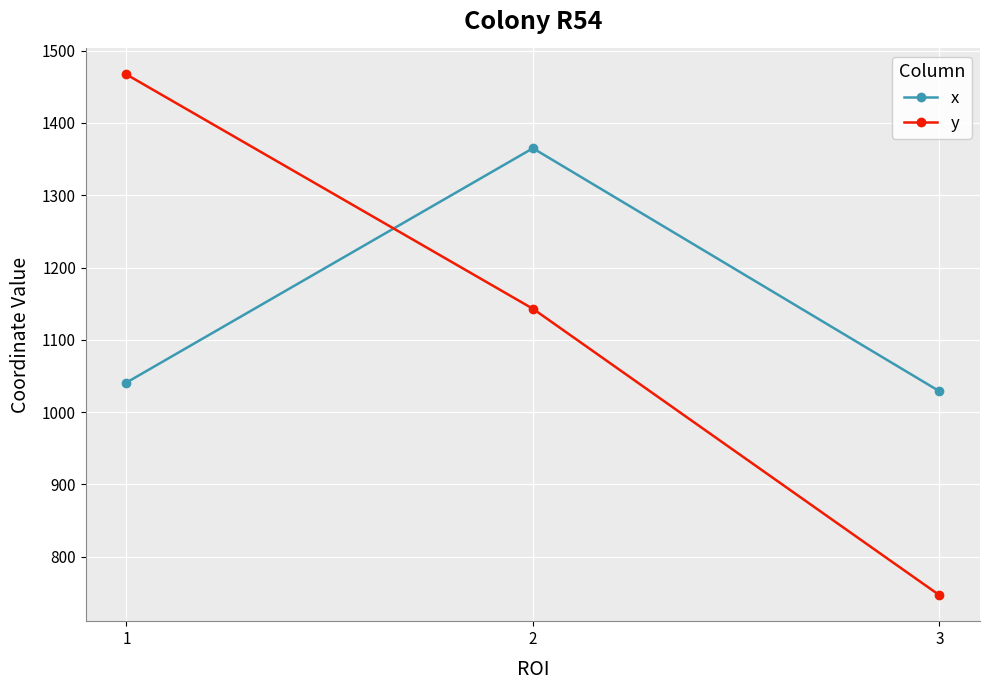

Reading left to right, transcribe all the data shown in this chart.

x: 1041	1365	1029
y: 1467	1143	747